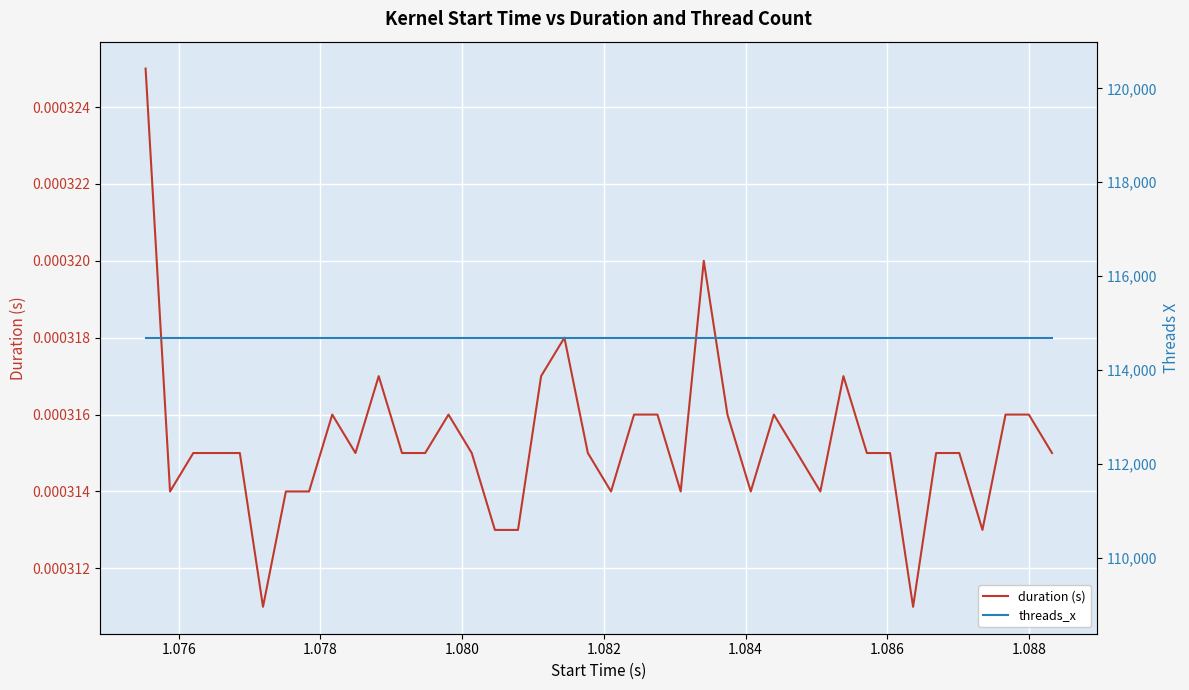

In duration (s), how many points are higher than both neighbors (excluding endpoints)?

7